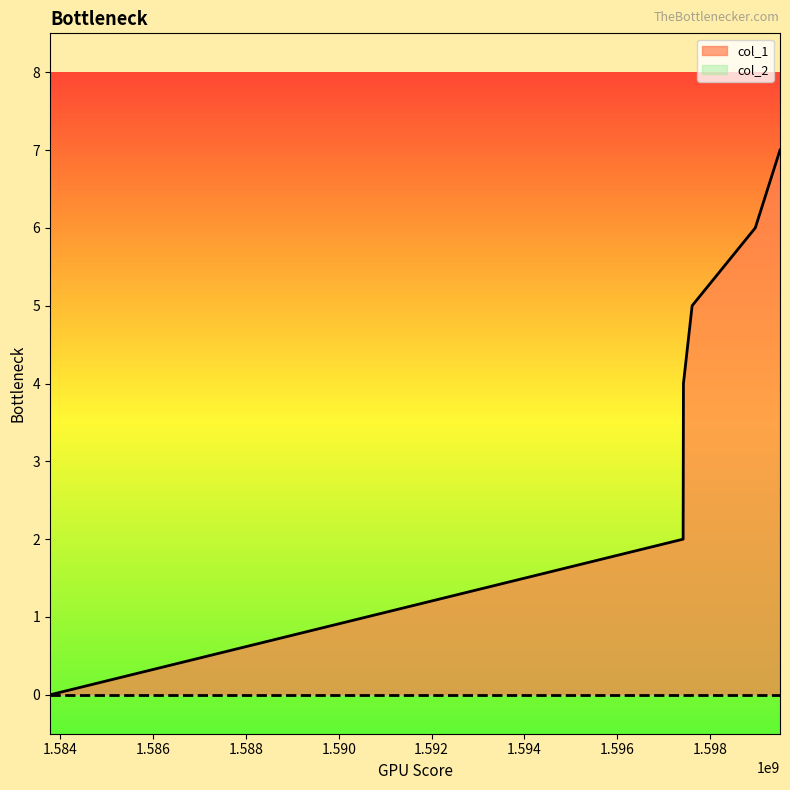

Reading right to left, extract all data points from this chart.

1599506700=7	1598974001=6	1597613030=5	1597425792=4	1597418738=2	1583774949=0